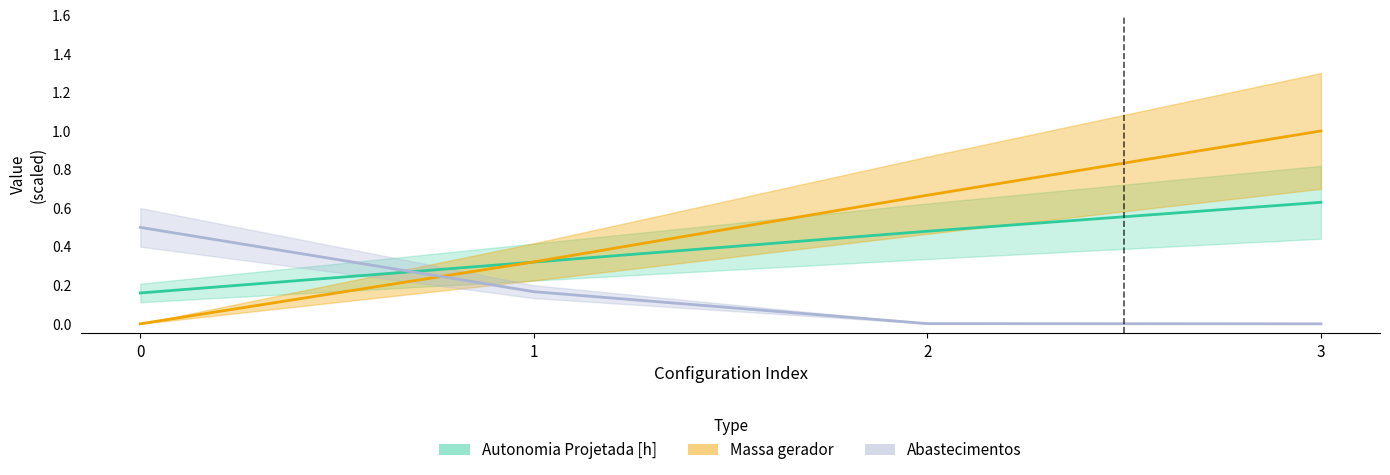

Which has a higher value, 2 or 3?

3